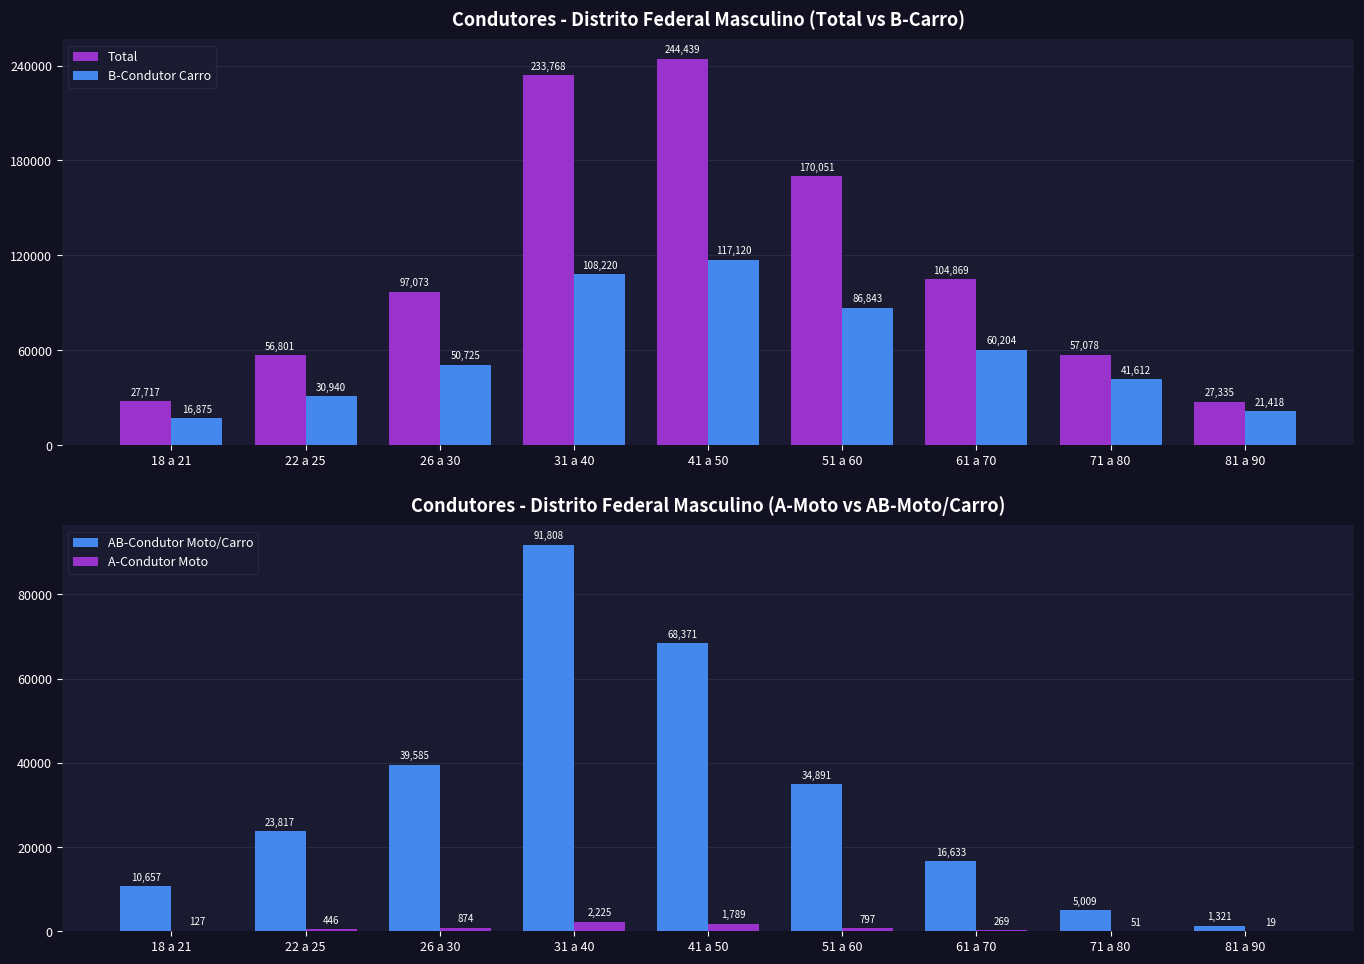

What is the total value across all series at 18 a 21?

55376